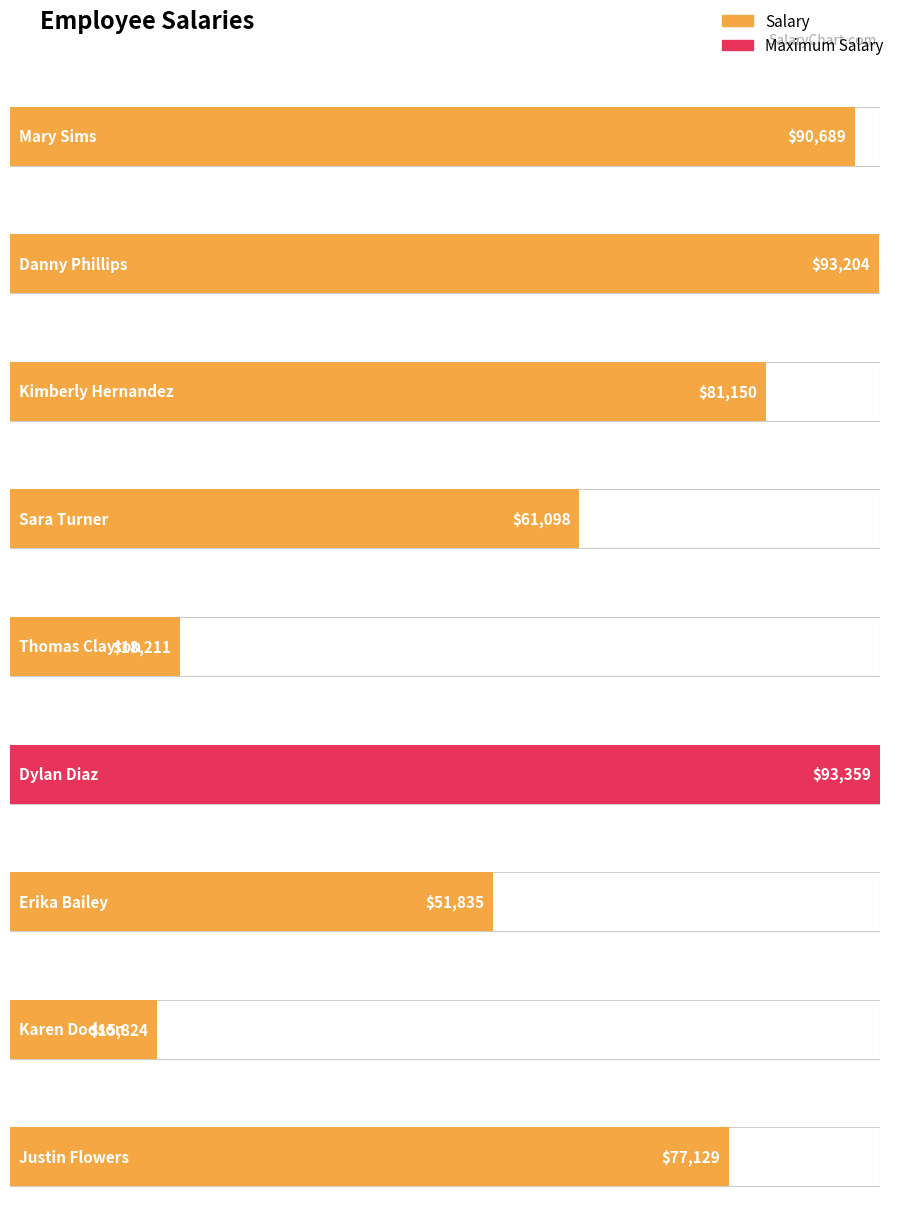

What position from the right is Erika Bailey?

3